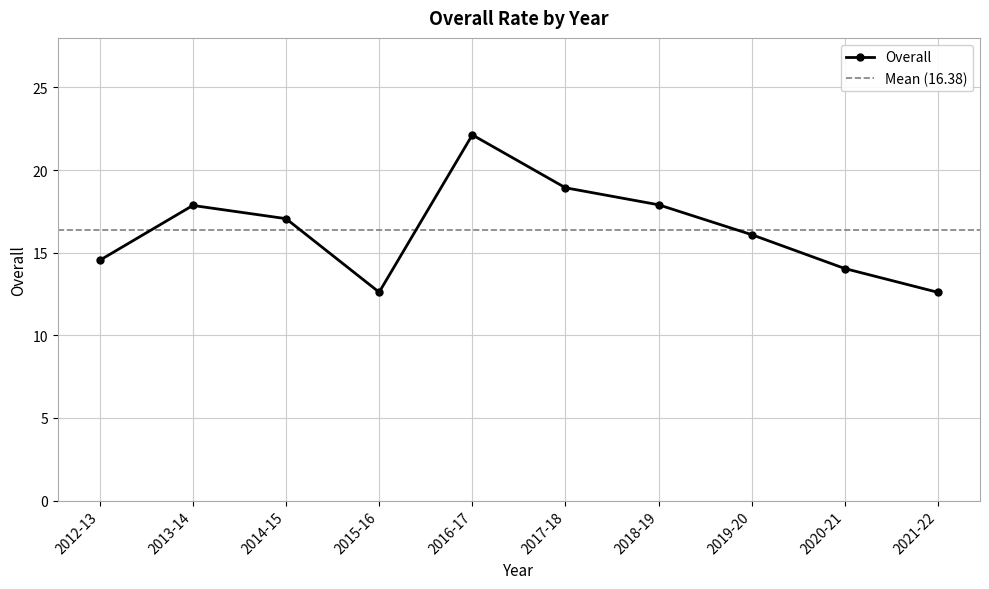

The chart shows a value of 18.9 at 2017-18. True or false?

True